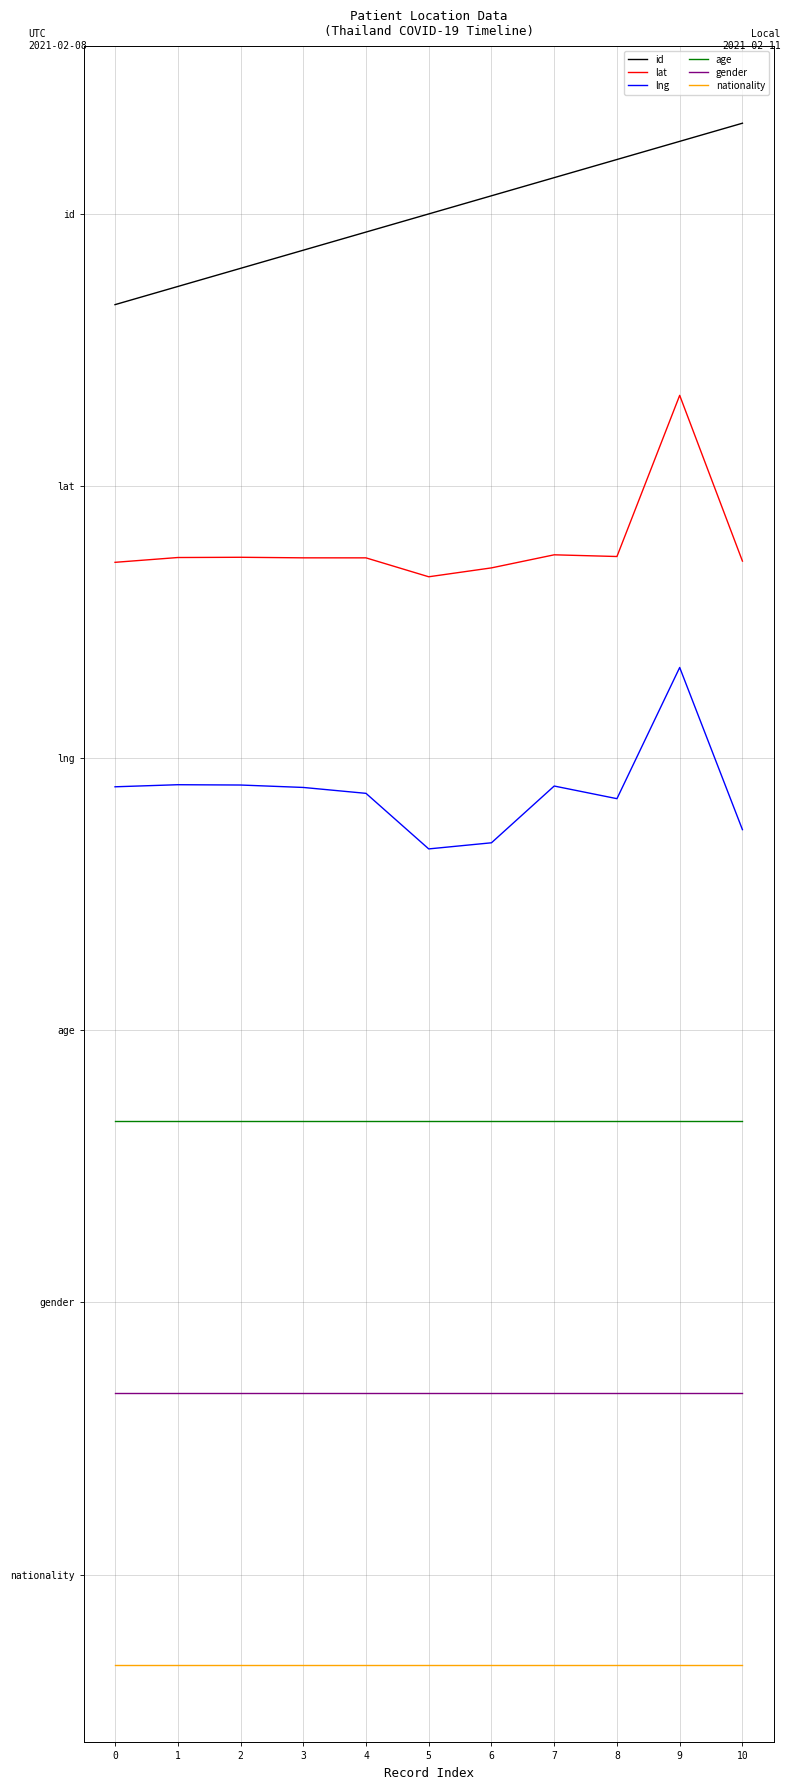

List the labels in order of lng value, smallest first.

5, 6, 10, 8, 4, 3, 0, 7, 2, 1, 9